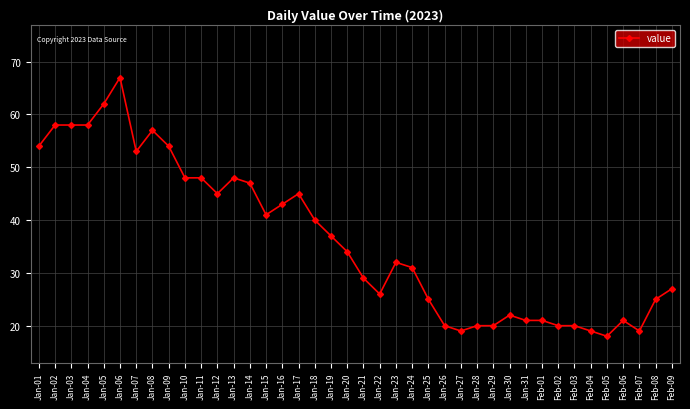

What is the average value?

36